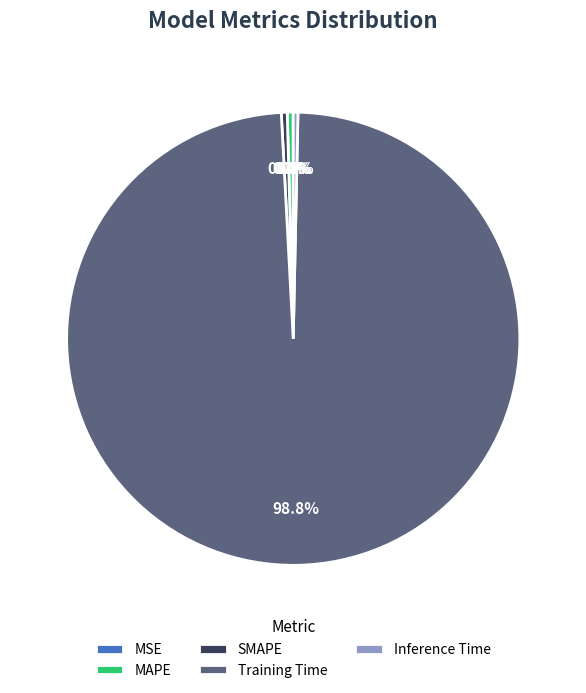

Rank the categories by value from highest to lowest.

Training Time, MAPE, SMAPE, Inference Time, MSE